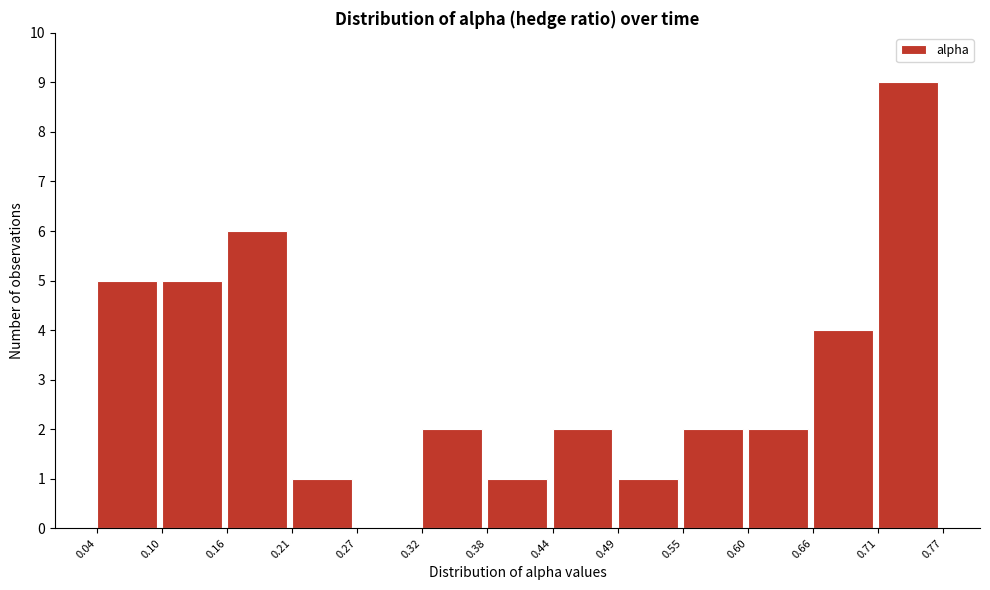

Reading left to right, list every bar in this chart as the range it spans on the x-axis followed by its height. The values are not printed on the chart, so give them approximately, as read against the axis.

0.04 to 0.10: 5
0.10 to 0.16: 5
0.16 to 0.21: 6
0.21 to 0.27: 1
0.27 to 0.32: 0
0.32 to 0.38: 2
0.38 to 0.44: 1
0.44 to 0.49: 2
0.49 to 0.55: 1
0.55 to 0.60: 2
0.60 to 0.66: 2
0.66 to 0.71: 4
0.71 to 0.77: 9